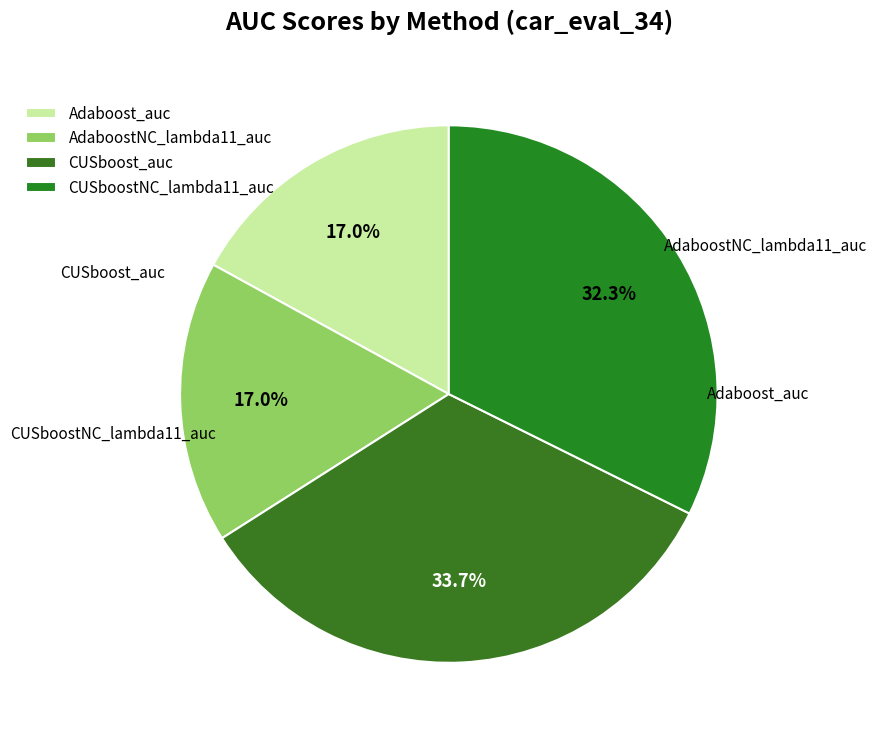

Between CUSboost_auc and CUSboostNC_lambda11_auc, which is larger?

CUSboost_auc